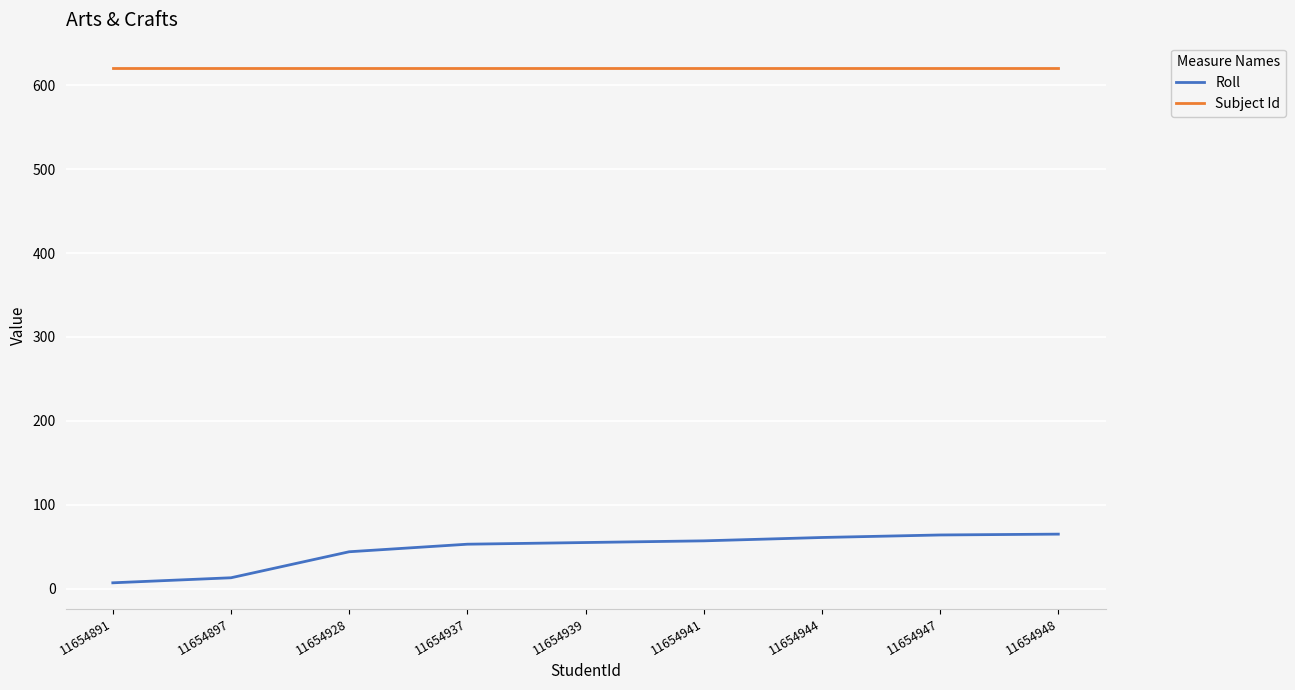

The value of Roll at 11654939 is 55. True or false?

True